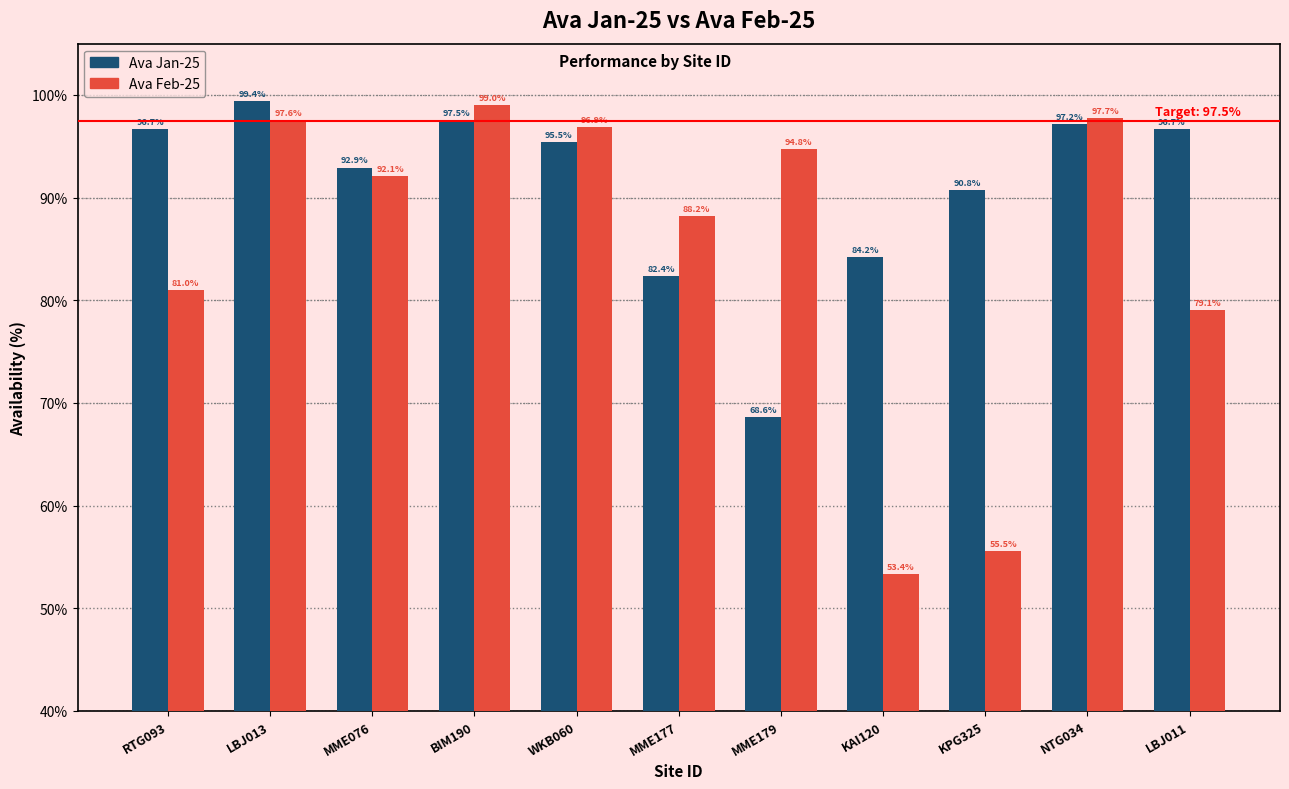

What position from the right is MME177?

6